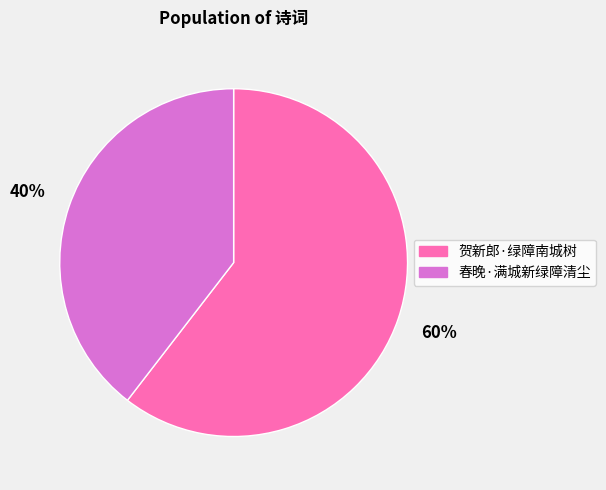

Combined, do 春晚·满城新绿障清尘 and 贺新郎·绿障南城树 account for over 50%?

Yes